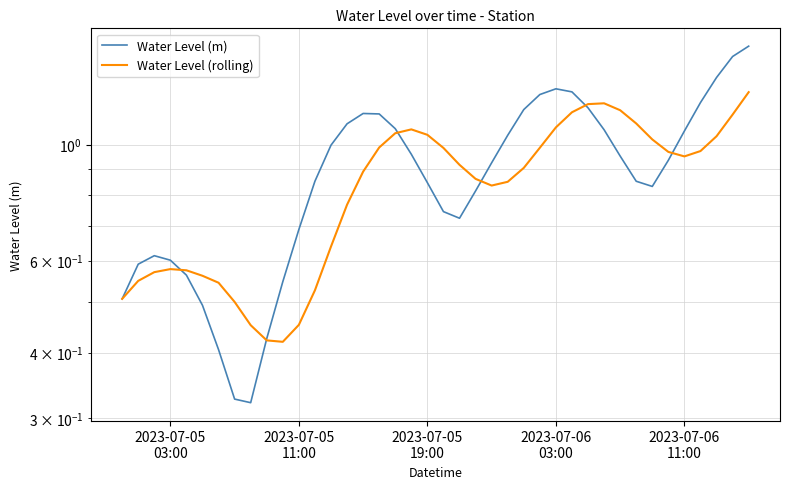

True or false: Water Level (m) has more than 1 interior local peaks.

True